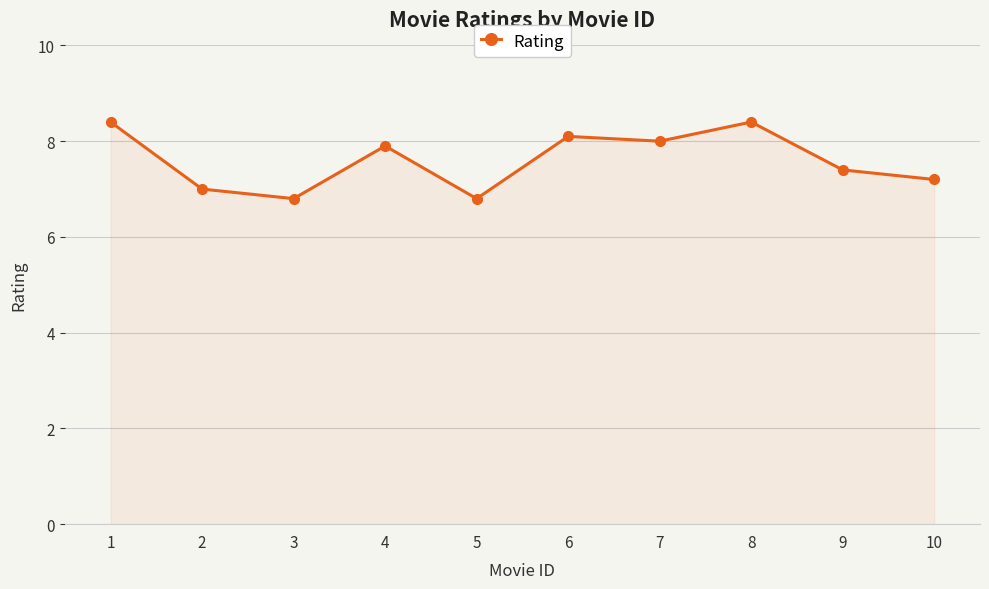

What is the ratio of the value at 3 to the value at 9?

0.9